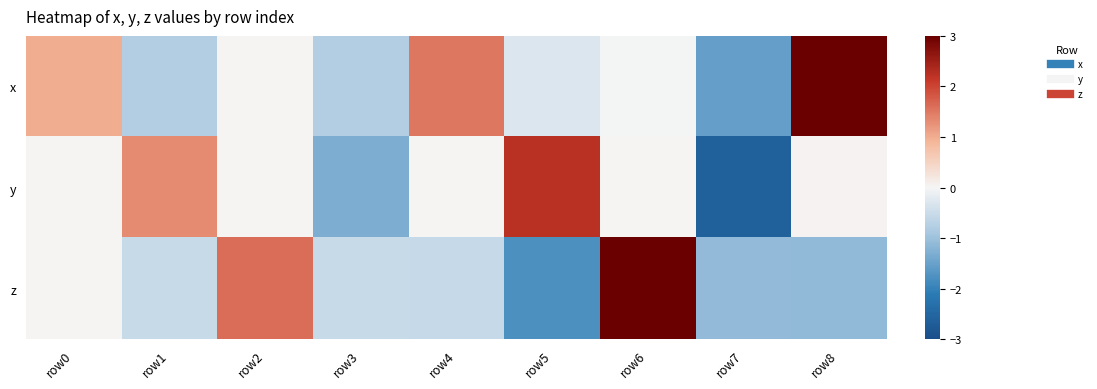

Which category has the lowest value across all series?

row7